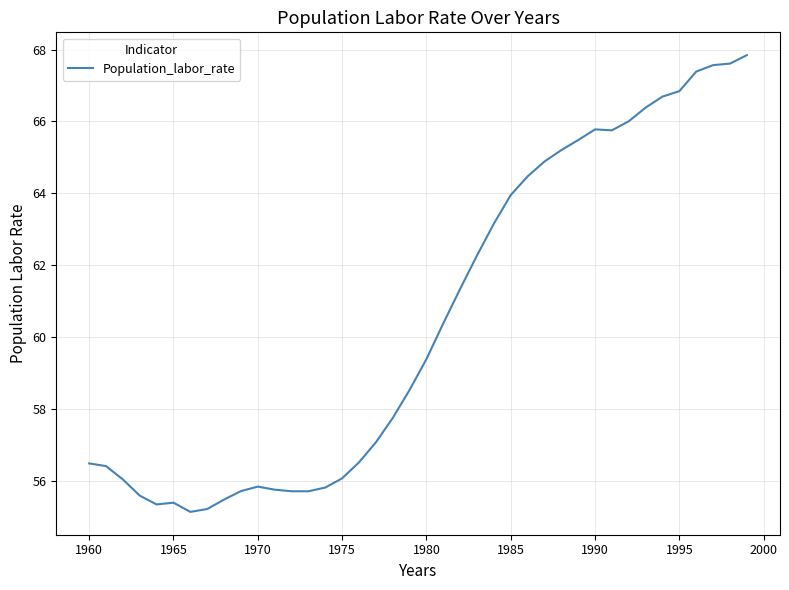

What is the difference between the maximum and minimum values?

12.7